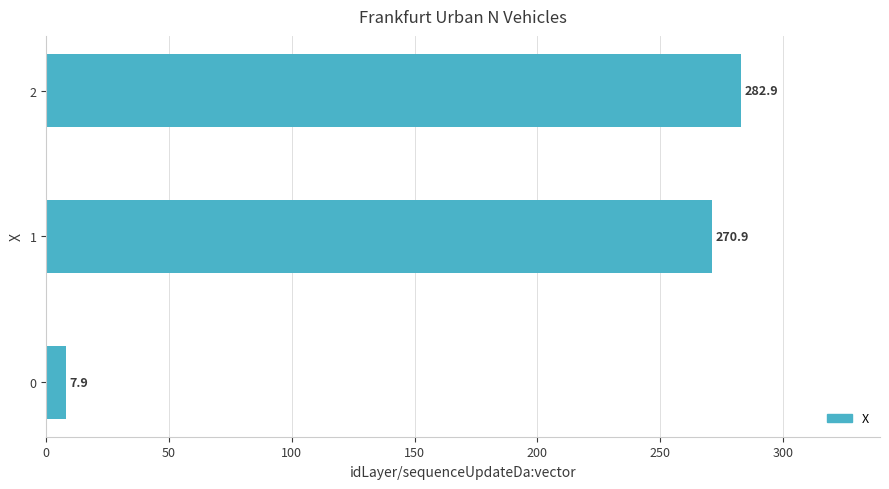

What is the greatest value displayed?

282.9